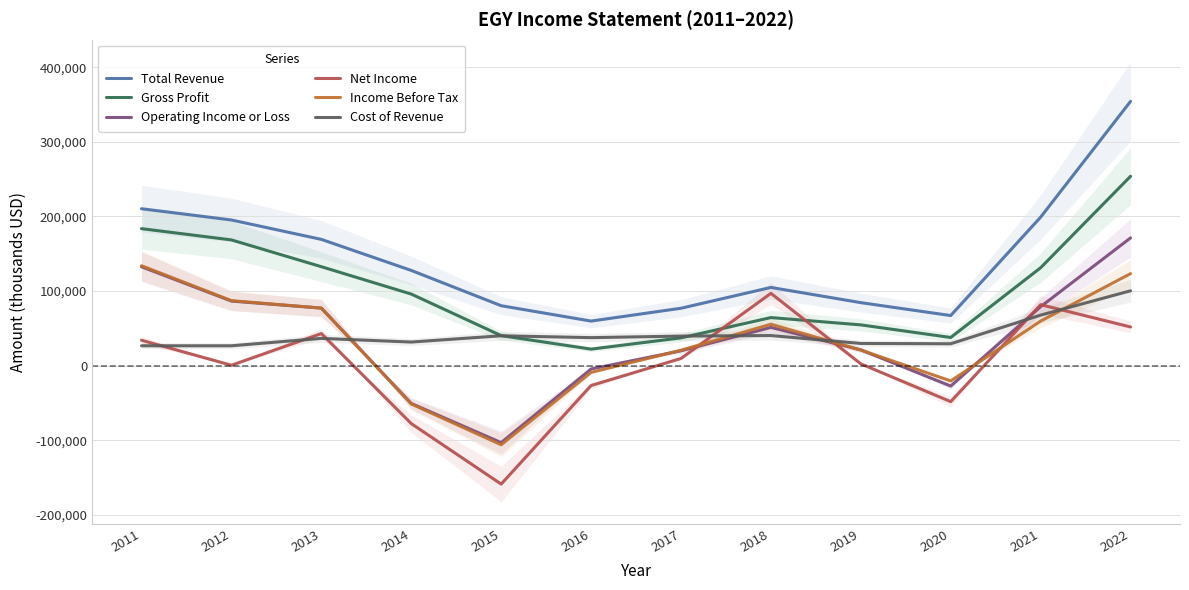

Reading right to left, what are all the values shown in this chart?

Total Revenue: 2022=354300	2021=199100	2020=67200	2019=84500	2018=104900	2017=77000	2016=59800	2015=80400	2014=127700	2013=169300	2012=195300	2011=210400
Gross Profit: 2022=253900	2021=131300	2020=37800	2019=54700	2018=64500	2017=37300	2016=22200	2015=40300	2014=96000	2013=132700	2012=168600	2011=183700
Operating Income or Loss: 2022=171300	2021=79100	2020=-27300	2019=21200	2018=51300	2017=20000	2016=-4400	2015=-103100	2014=-50600	2013=77200	2012=86600	2011=132600
Net Income: 2022=51900	2021=81800	2020=-48200	2019=2500	2018=97000	2017=9700	2016=-26600	2015=-158700	2014=-77600	2013=43100	2012=600	2011=34100
Income Before Tax: 2022=123400	2021=59800	2020=-20400	2019=21000	2018=55500	2017=20700	2016=-9000	2015=-106000	2014=-51300	2013=77200	2012=87200	2011=134000
Cost of Revenue: 2022=100400	2021=67800	2020=29400	2019=29800	2018=40400	2017=39700	2016=37600	2015=40100	2014=31700	2013=36600	2012=26700	2011=26700